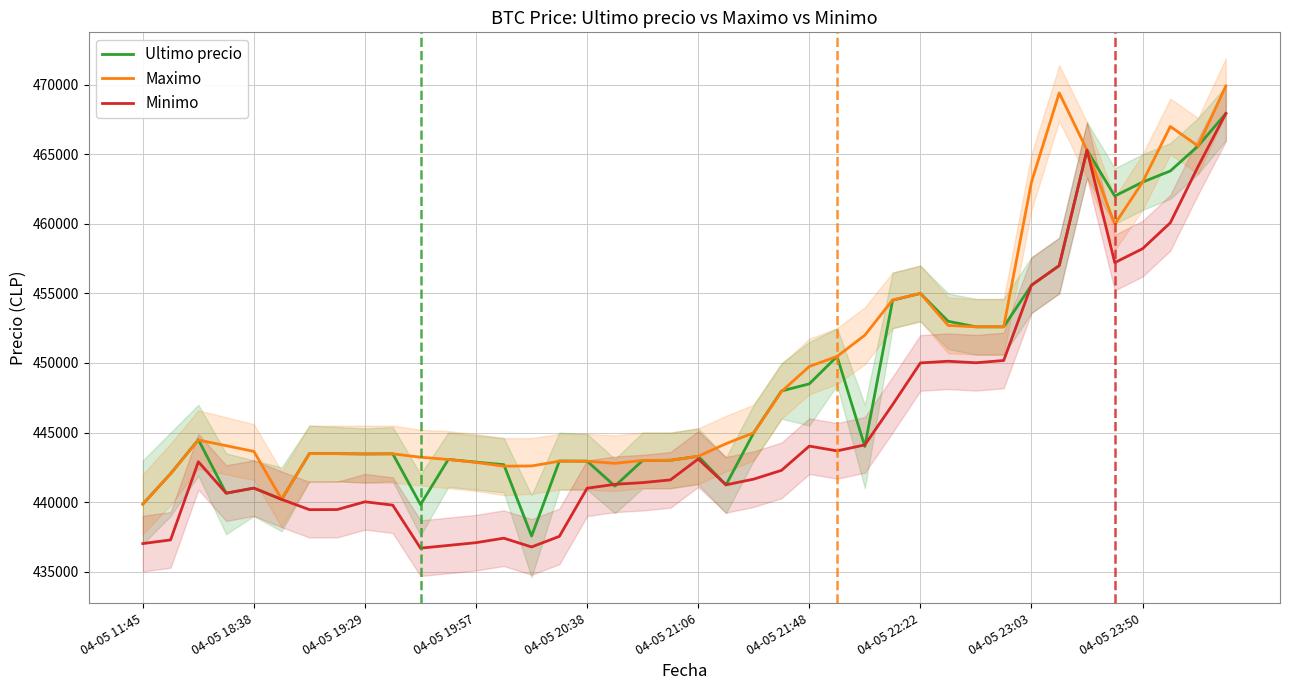

How many distinct data groups are displayed?

3